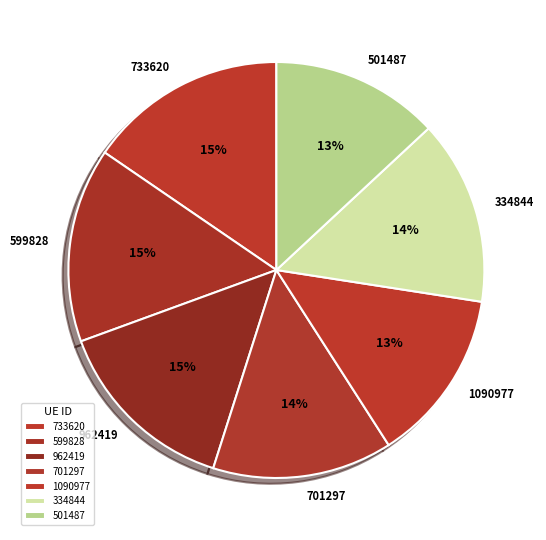

To the nearest percent, what portion does 733620 represent?

15%